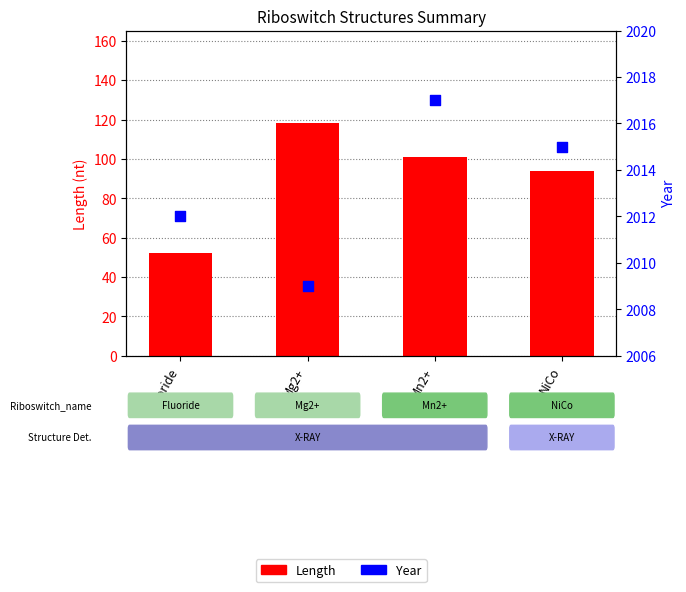

At how many categories does at least one series exceed 262?

4